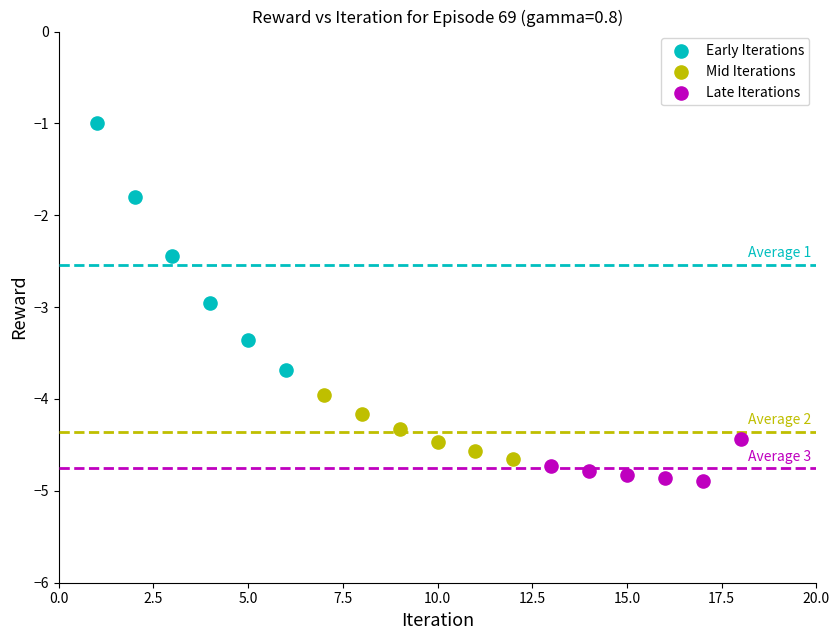

Which series reaches the maximum Y coordinate?

Early Iterations